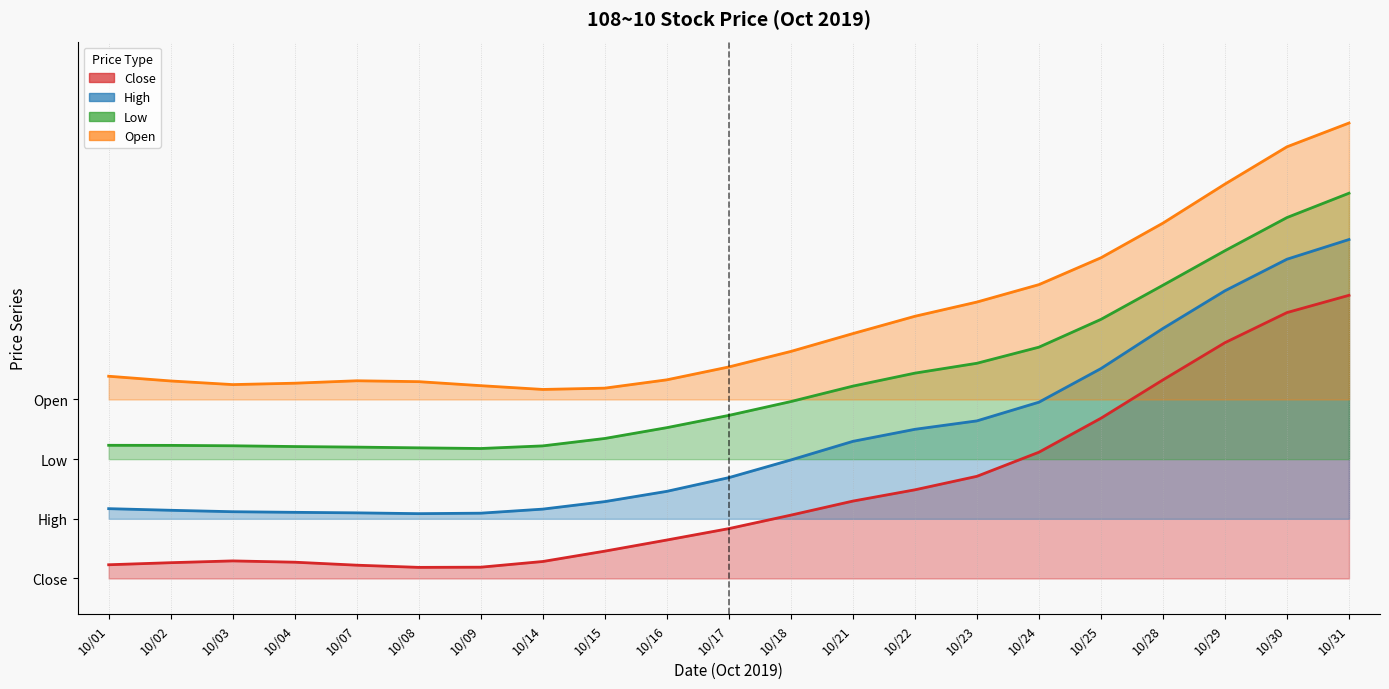

What is the highest value of the Open series?

3.8